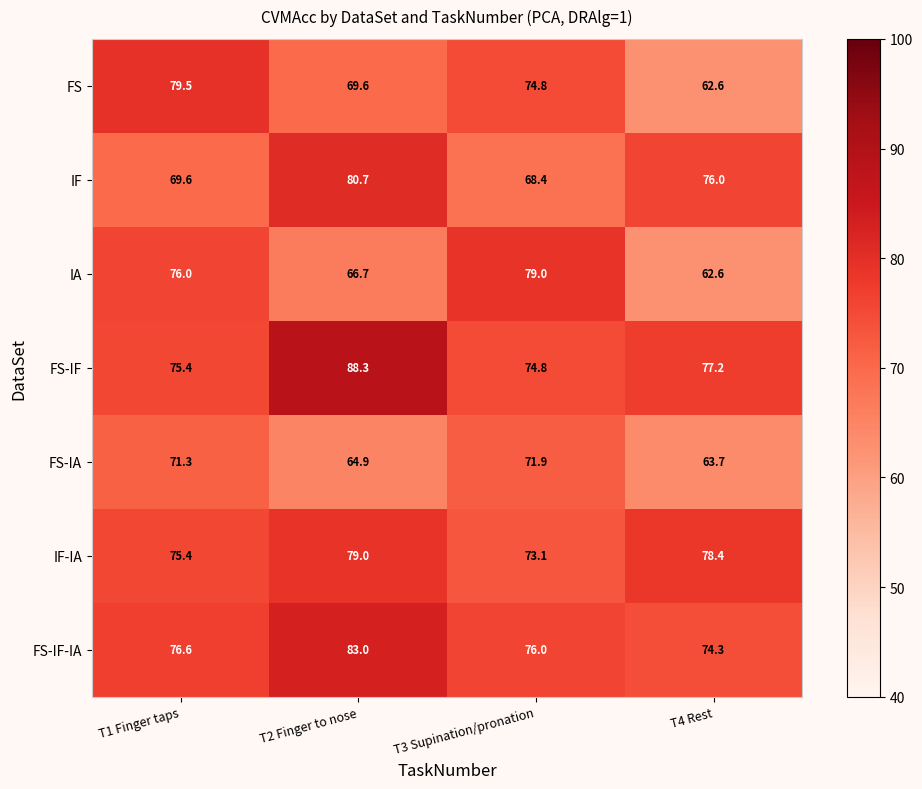

At how many categories does at least one series exceed 64?

4